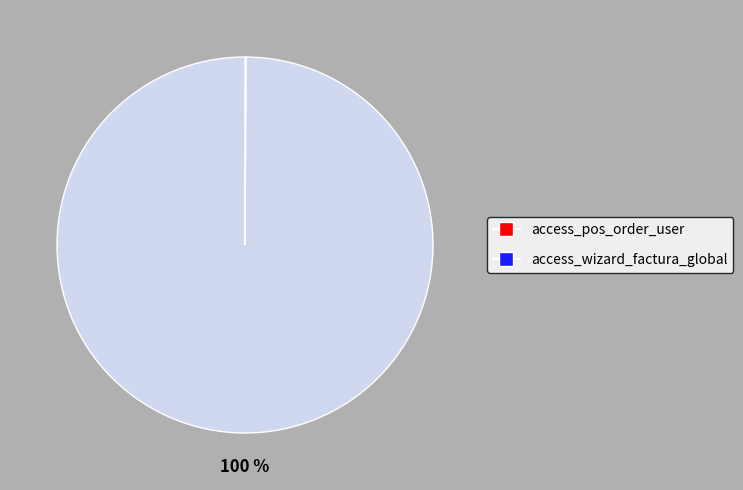

Does access_wizard_factura_global account for over 50% of the chart?

Yes